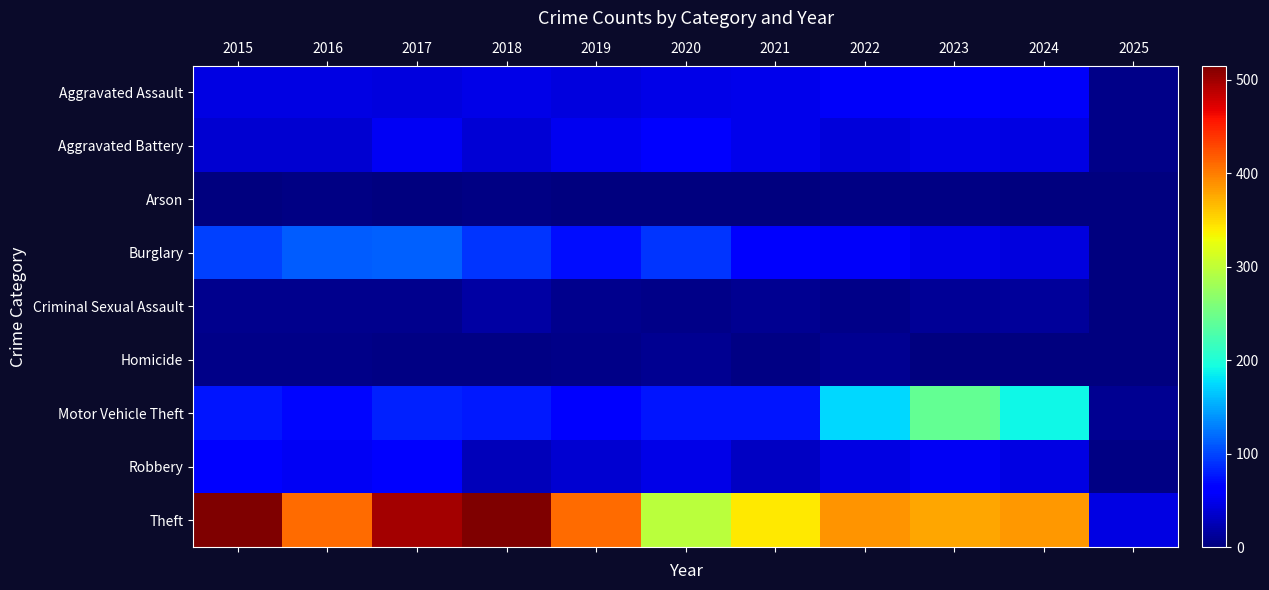

At which category is the sum across all series the highest?

2017